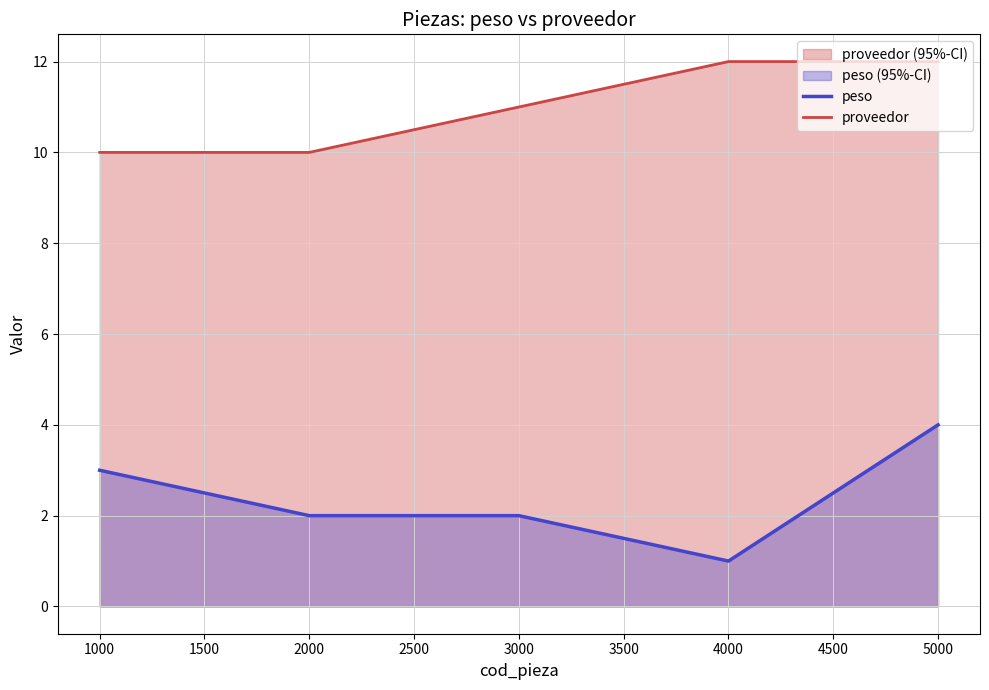

At which category does the chart reach its minimum across all series?

4000